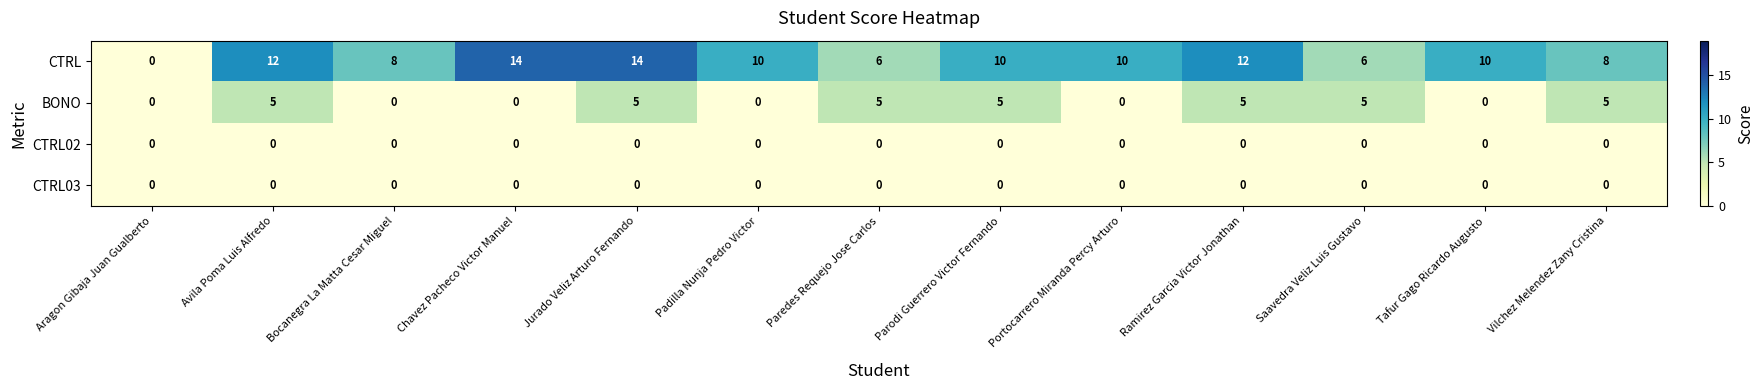

What is the difference between the highest and lowest values at Jurado Veliz Arturo Fernando?

14